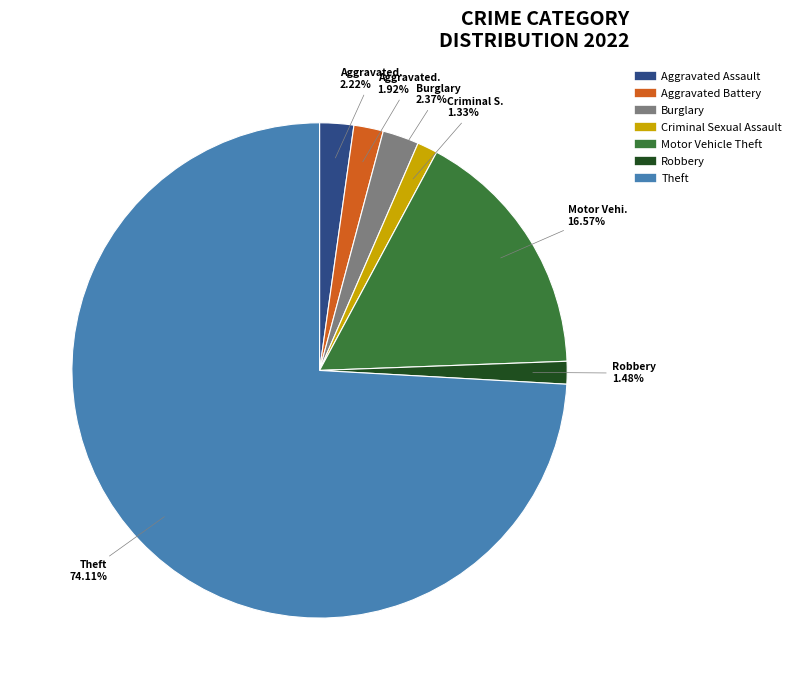

Does any single category account for the majority?

Yes